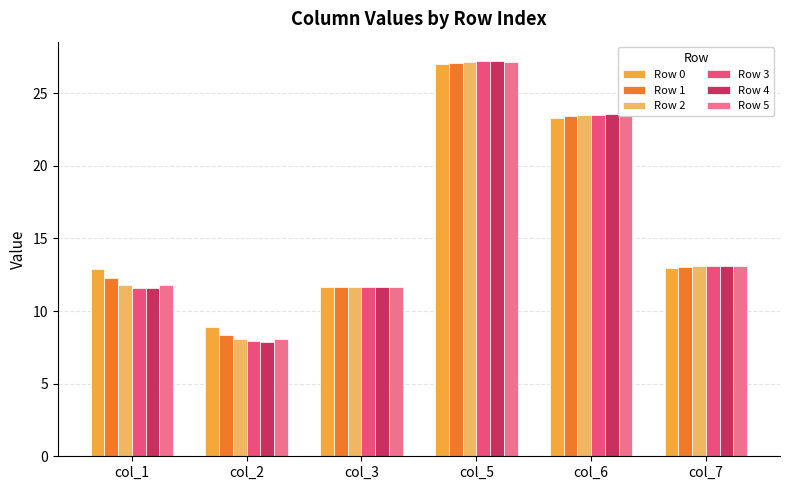

Rank the categories by Row 1 value from highest to lowest.

col_5, col_6, col_7, col_1, col_3, col_2